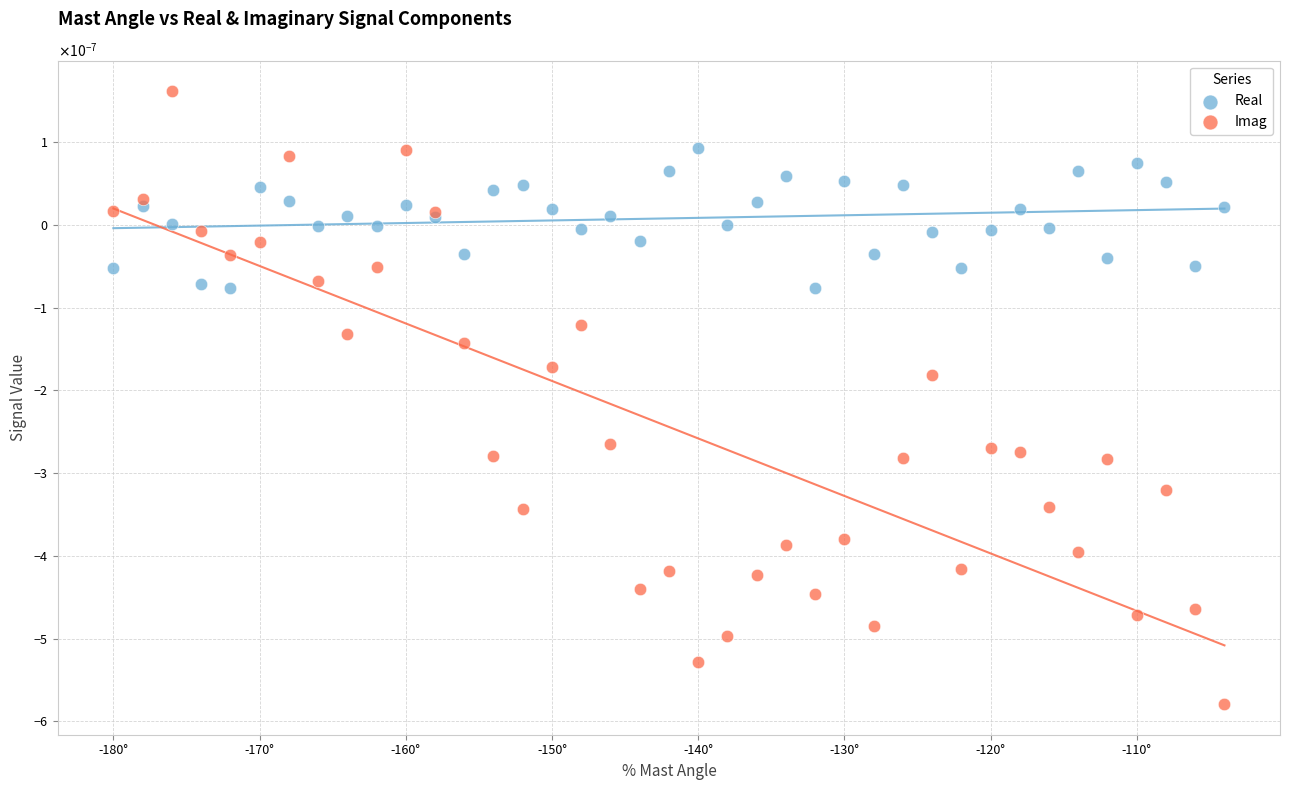

What are all the series names shown in the legend?

Real, Imag